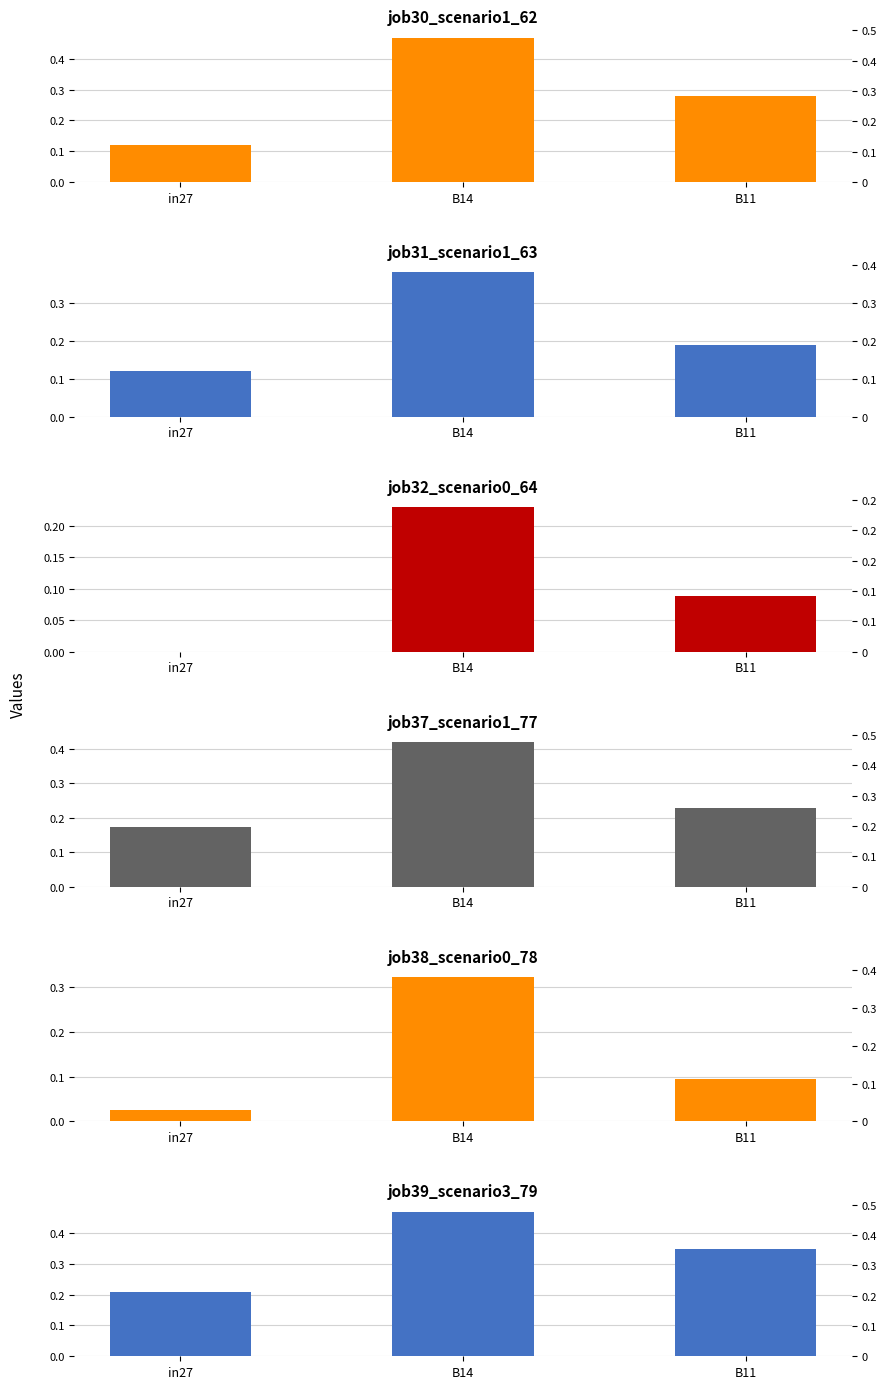

Are the bars horizontal?

No